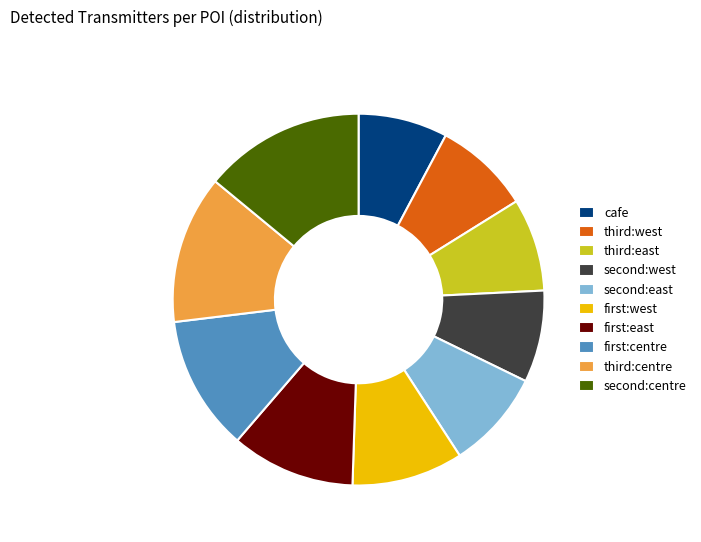

Which category has the biggest portion of the pie?

second:centre